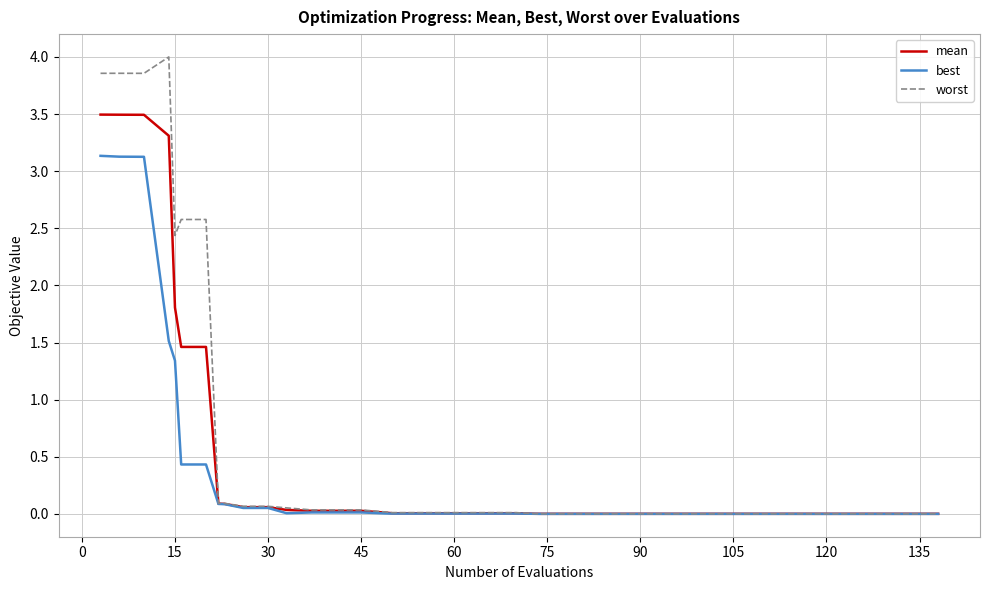

Which series has the widest spread of values?

worst